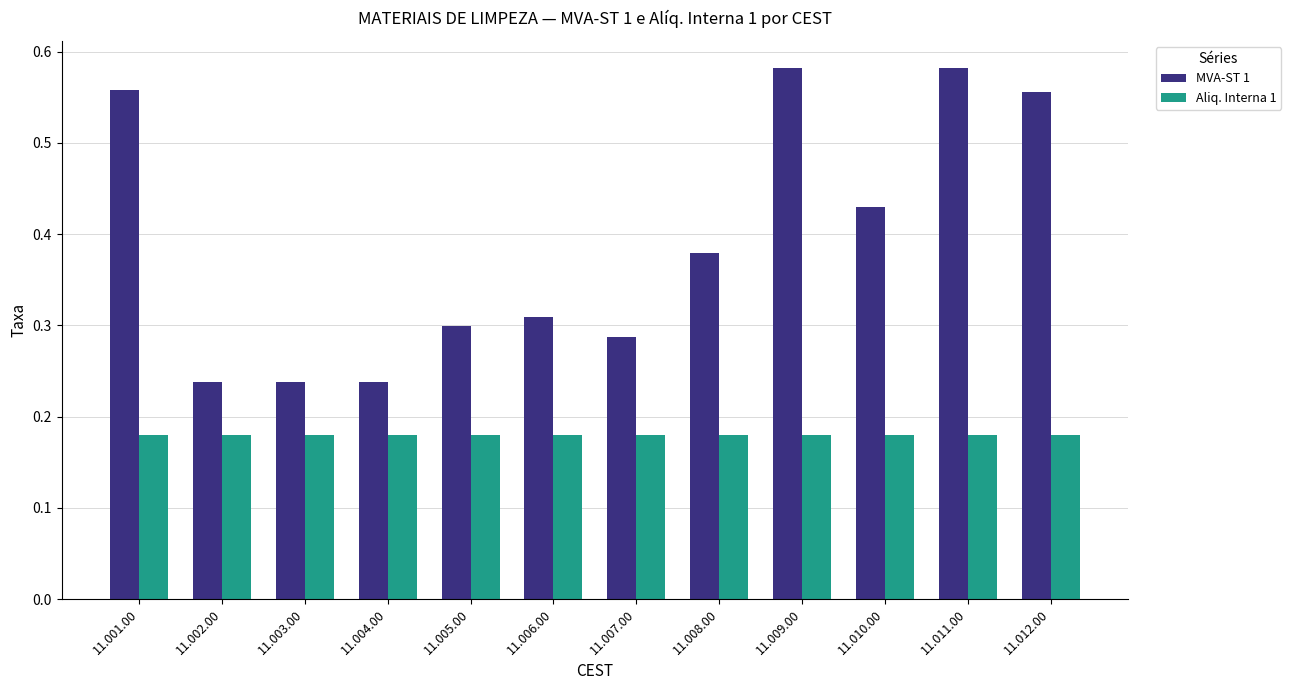

List the series in order of their peak value, highest first.

MVA-ST 1, Aliq. Interna 1